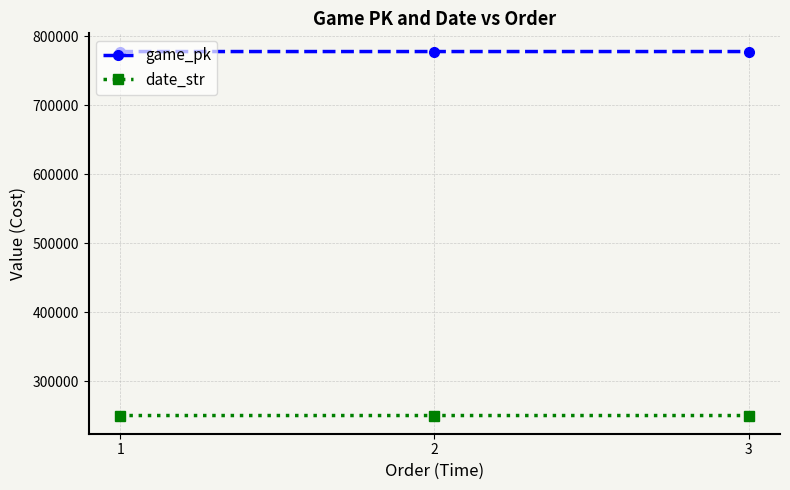

Is the value of game_pk at 1 greater than the value of date_str at 1?

Yes